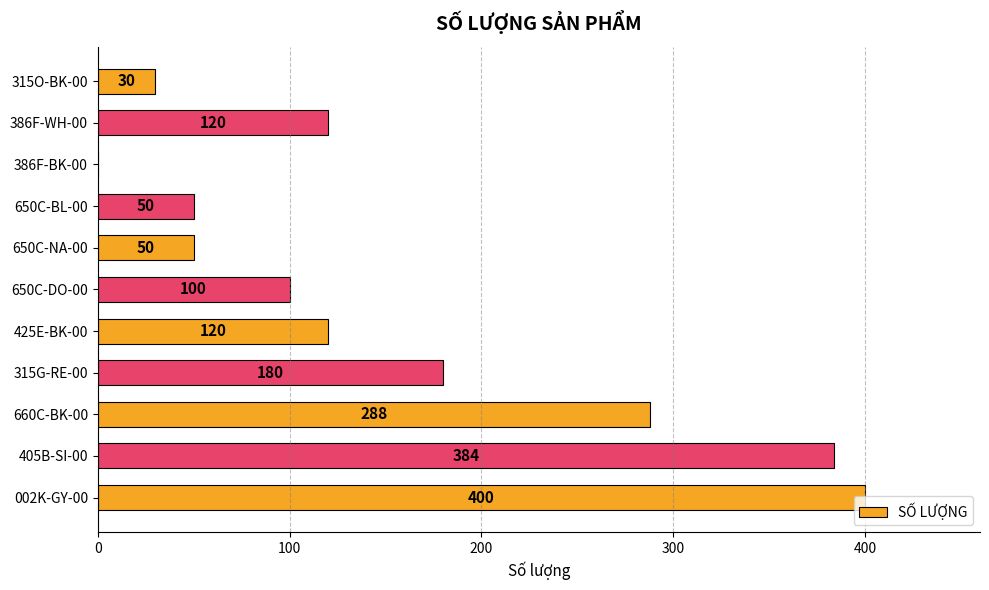

The value at 386F-WH-00 is 164. True or false?

False